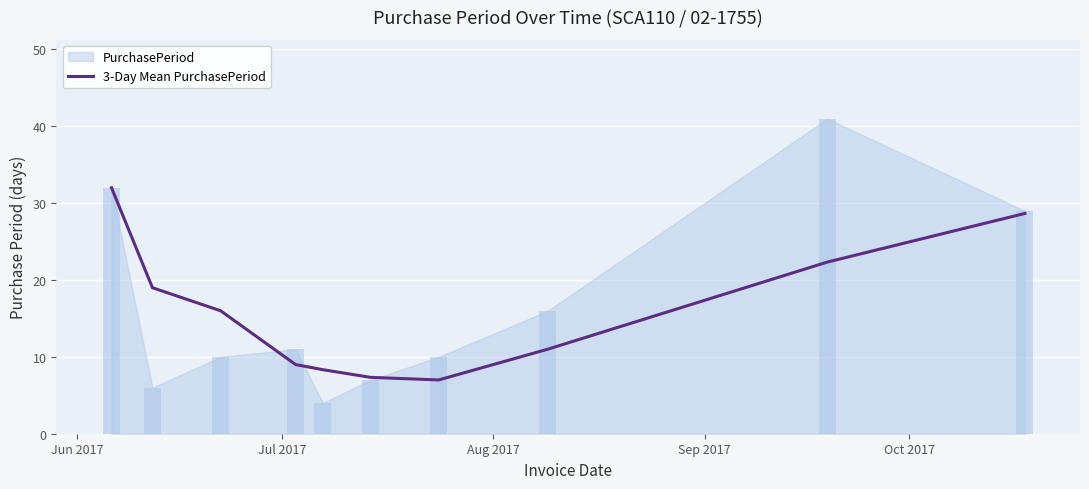

How many bars are there in total?

10